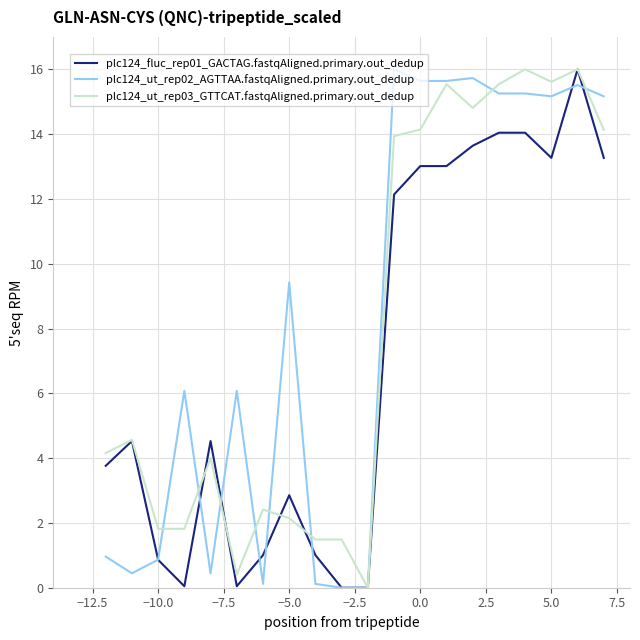

What is the highest value of the plc124_ut_rep02_AGTTAA.fastqAligned.primary.out_dedup series?

16.0